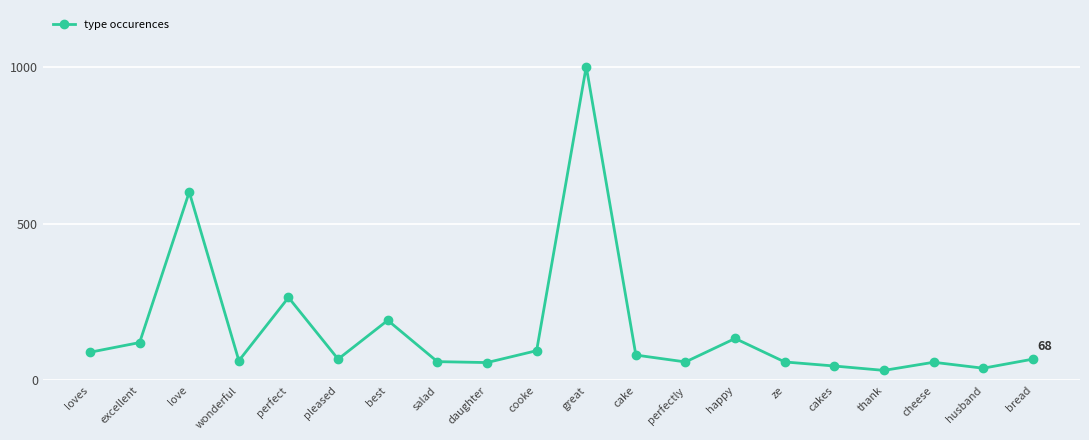

What is the label of the 11th point from the right?

cooke